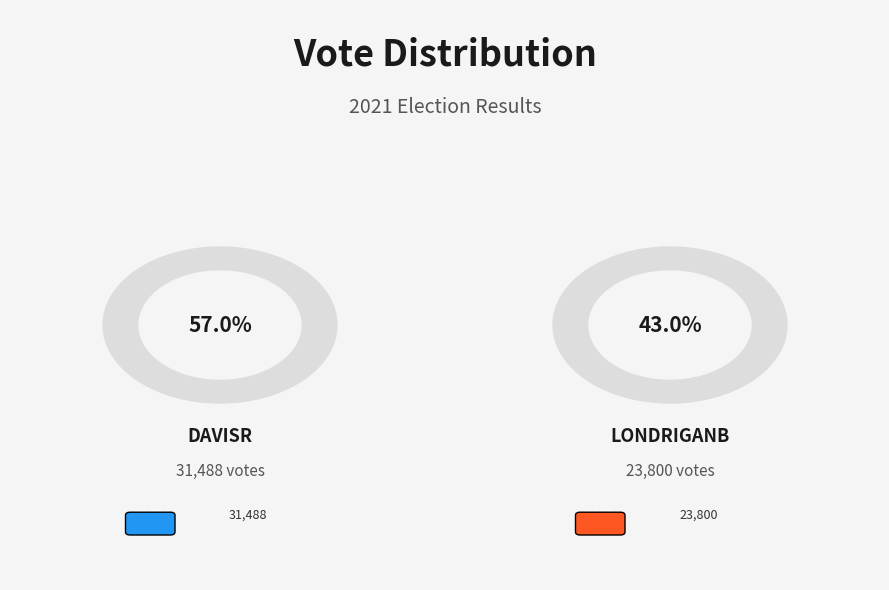

Count the number of slices in the pie.

2